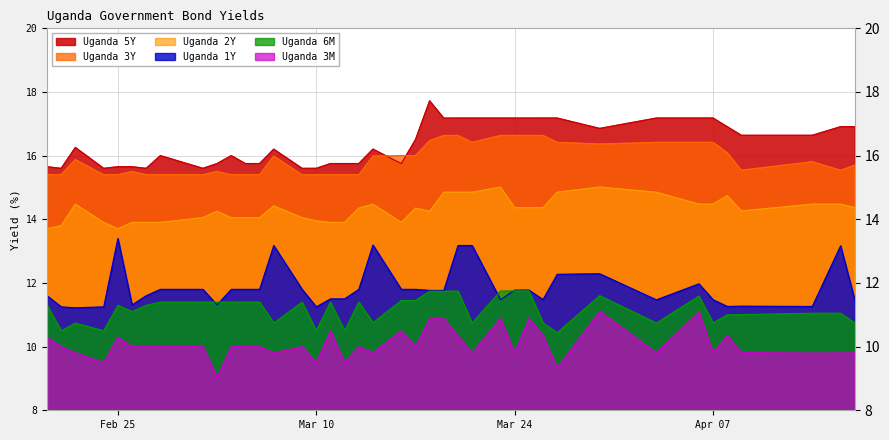

What is the minimum value shown in the chart?

9.0